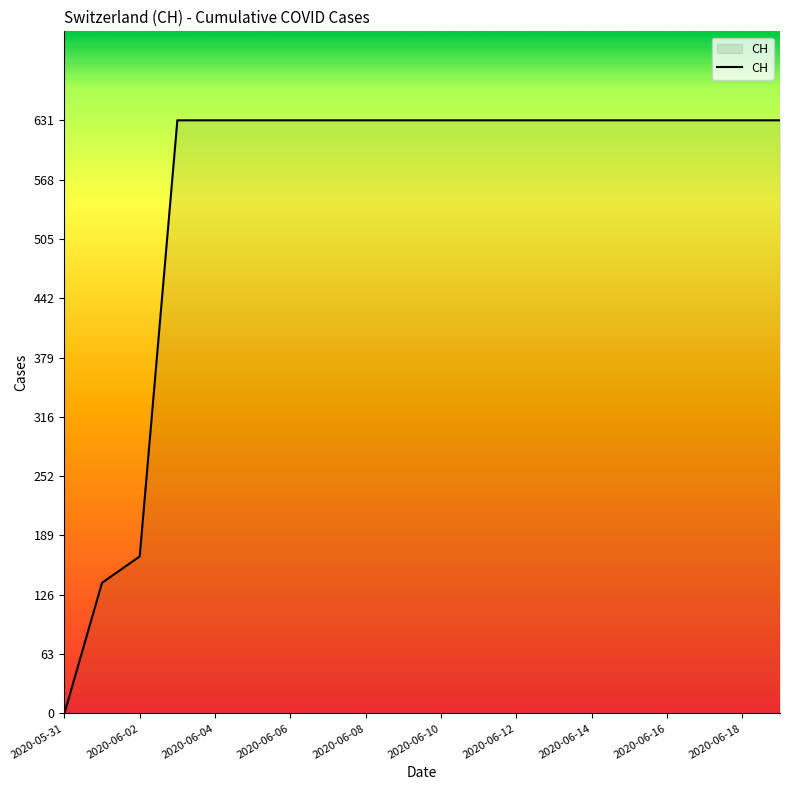

How many series are shown in this chart?

1